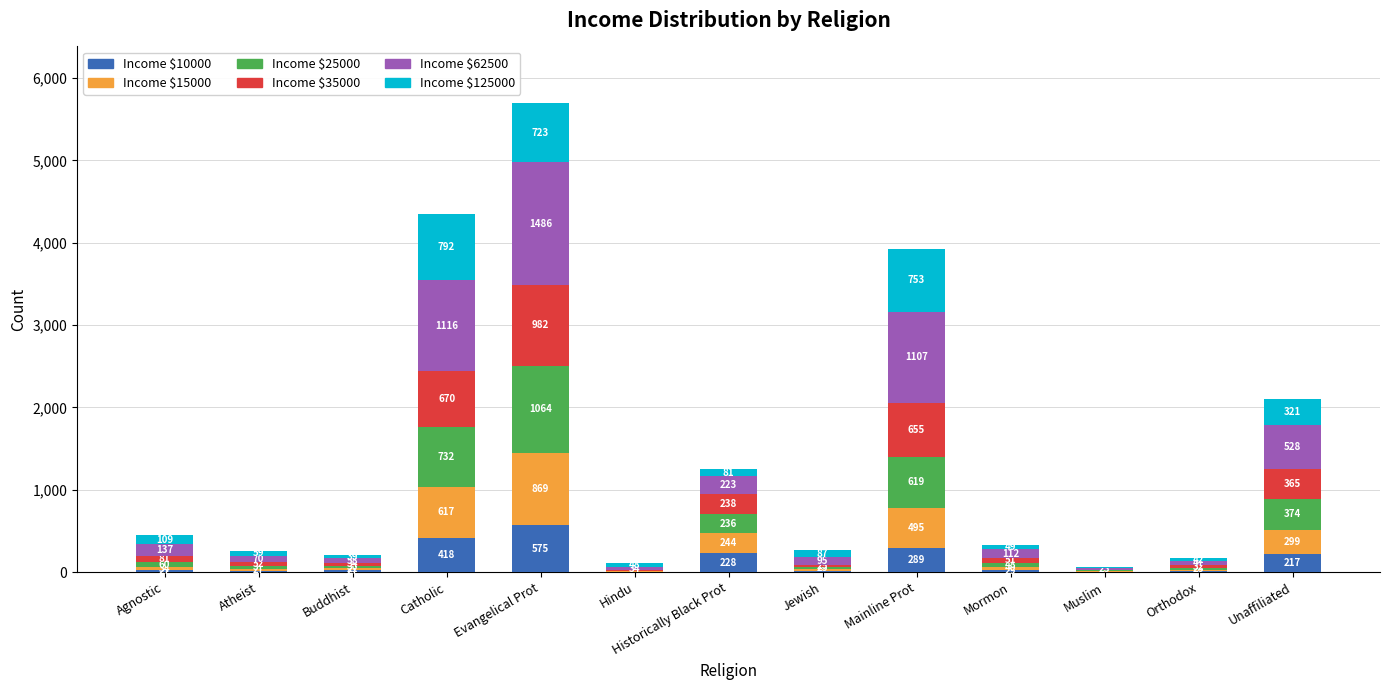

What is the total value across all series at Buddhist?

209